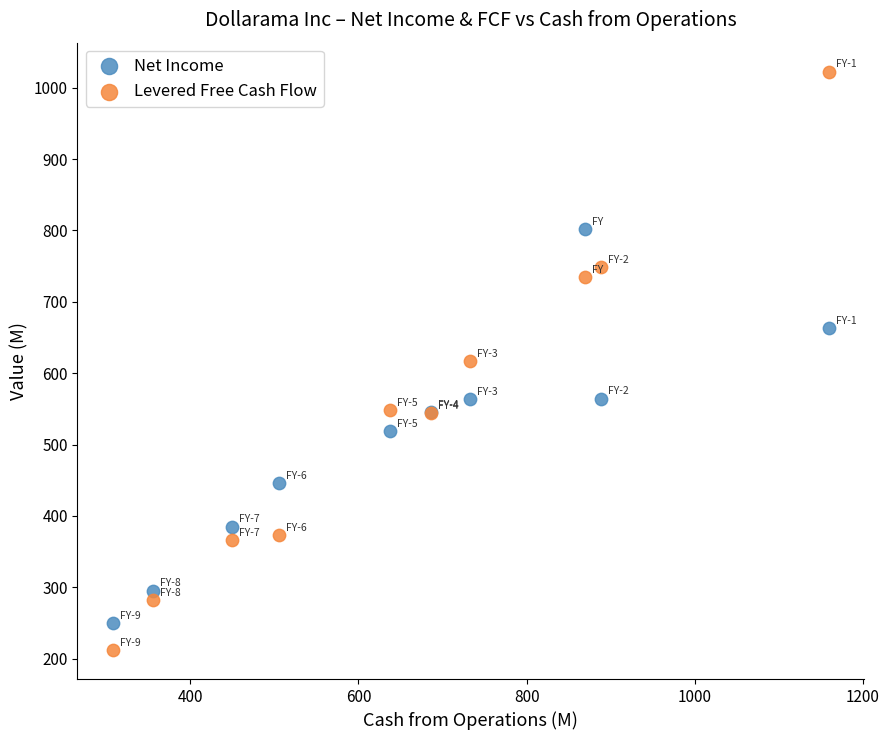

What are all the series names shown in the legend?

Net Income, Levered Free Cash Flow